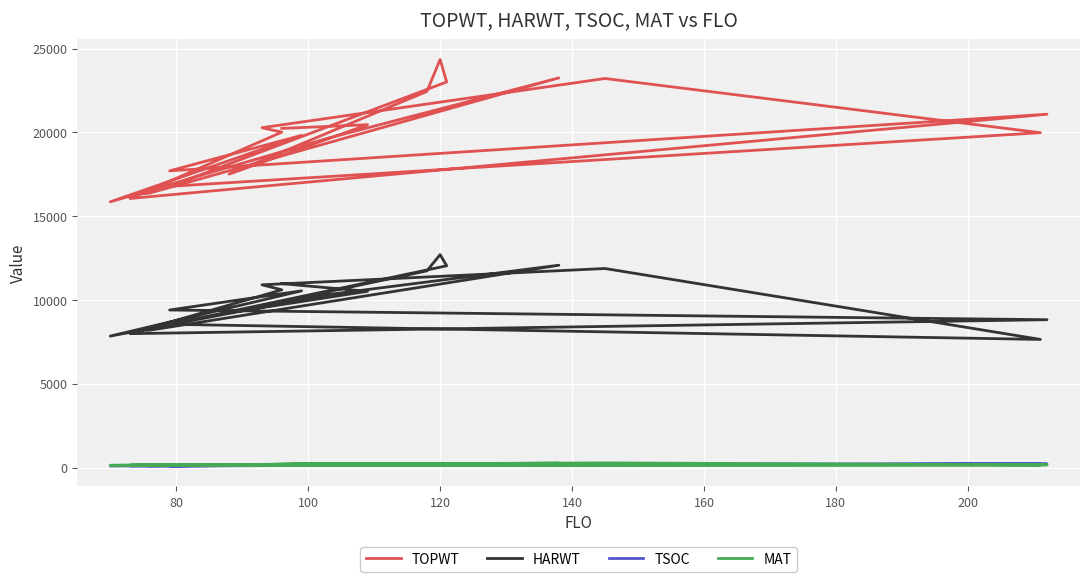

What position from the right is 180?

14